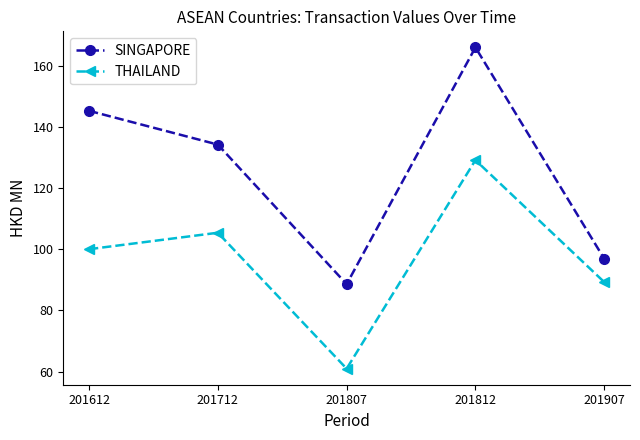

Reading right to left, list all the values displayed in this chart.

SINGAPORE: 201907=96.9	201812=166.2	201807=88.6	201712=134.4	201612=145.4
THAILAND: 201907=89.3	201812=129.3	201807=60.9	201712=105.5	201612=100.1